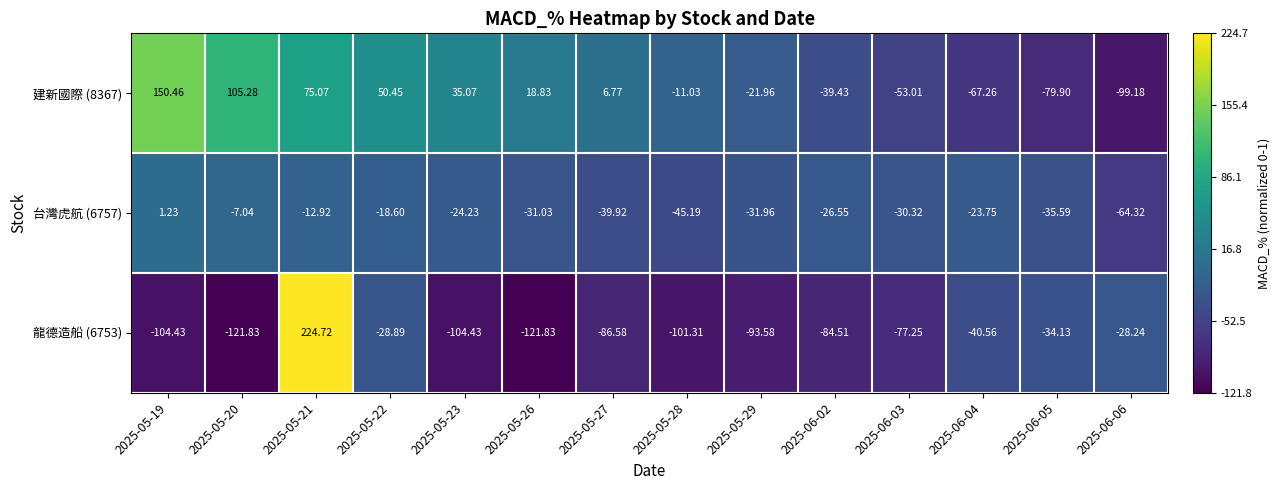

Is the value of 台灣虎航 (6757) at 2025-05-20 greater than the value of 龍德造船 (6753) at 2025-06-05?

Yes